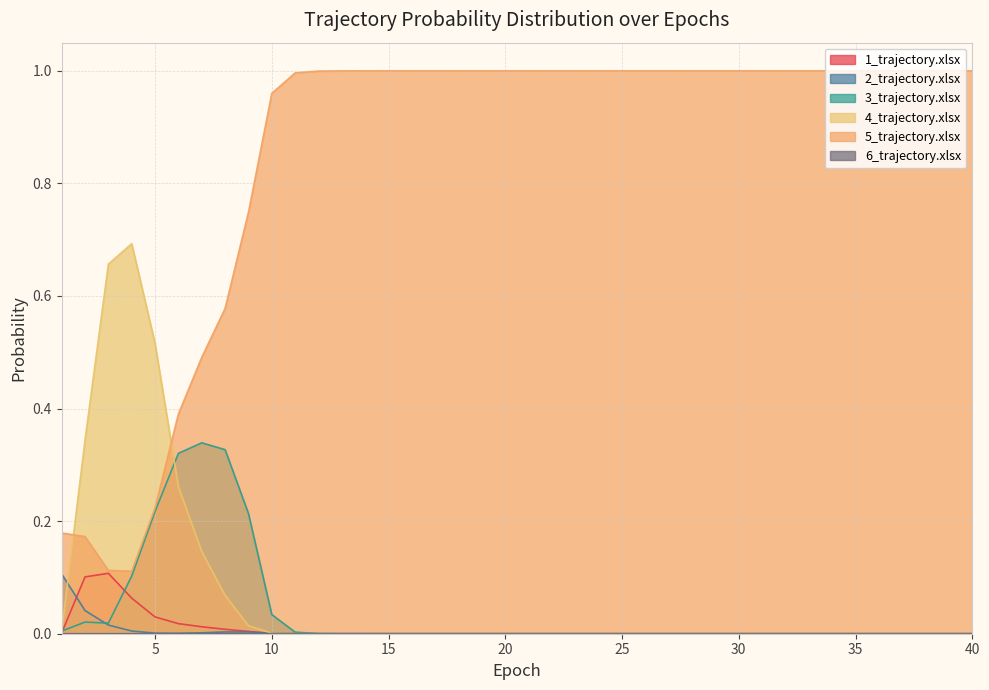

Which has a higher value, 7 or 2?

2